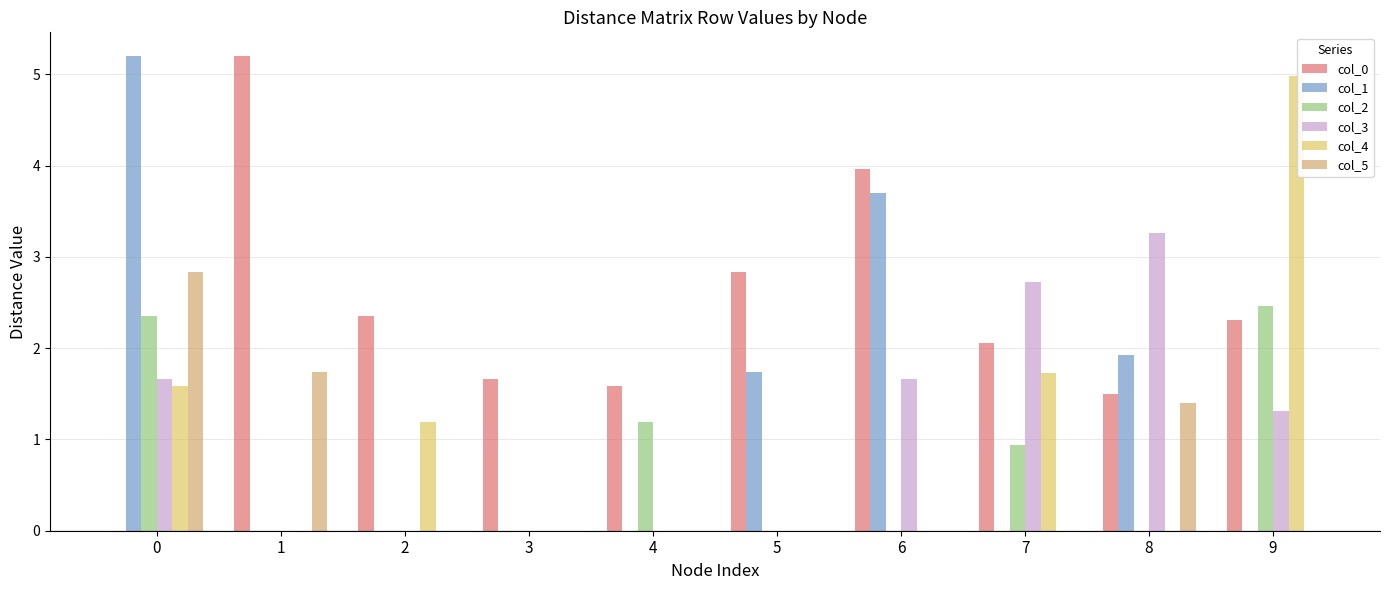

What is the total value across all series at 7?

7.5